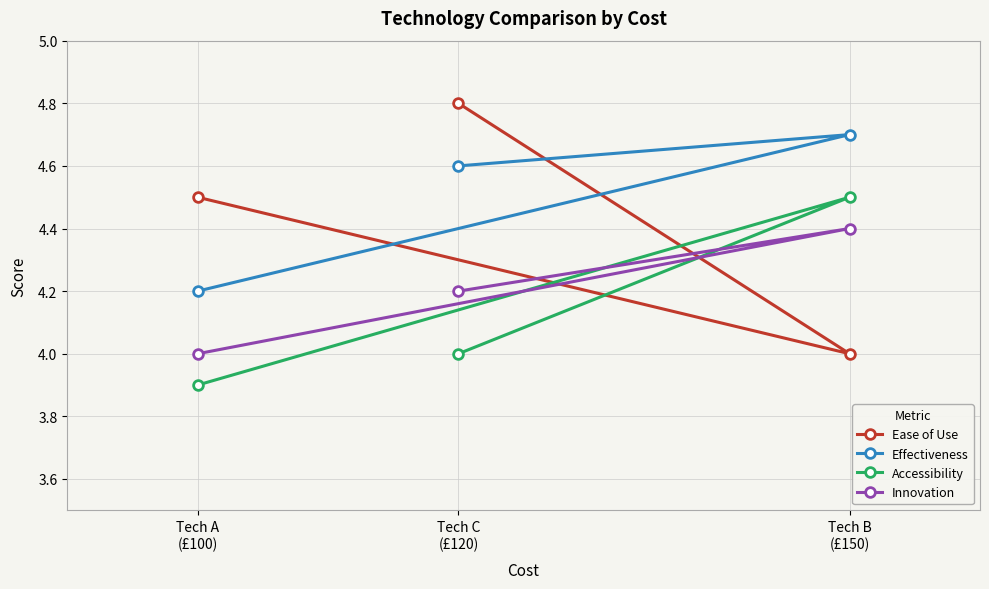

How many lines are shown in the chart?

4